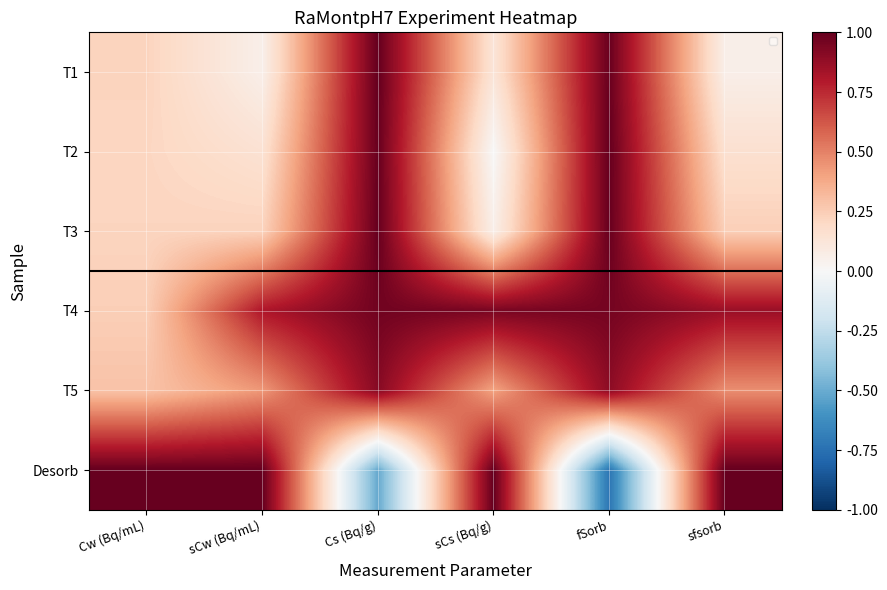

At which label is Desorb closest to 0?

Cs (Bq/g)